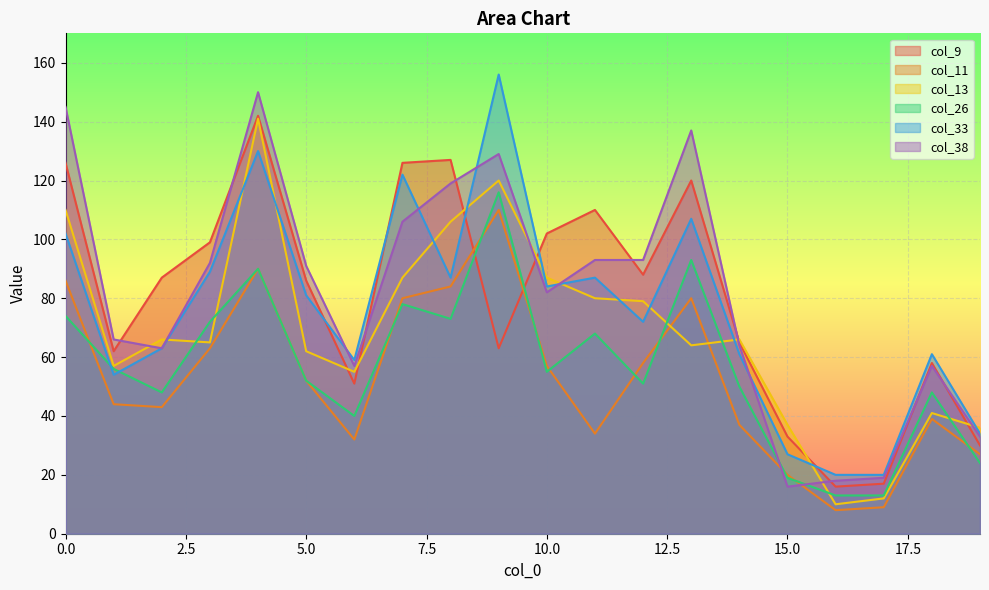

Reading left to right, what are all the values shown in this chart?

col_9: 0=126	1=62	2=87	3=99	4=142	5=86	6=51	7=126	8=127	9=63	10=102	11=110	12=88	13=120	14=65	15=33	16=16	17=17	18=58	19=30
col_11: 0=86	1=44	2=43	3=63	4=90	5=52	6=32	7=80	8=84	9=110	10=57	11=34	12=58	13=80	14=37	15=20	16=8	17=9	18=39	19=27
col_13: 0=110	1=57	2=66	3=65	4=141	5=62	6=55	7=87	8=106	9=120	10=87	11=80	12=79	13=64	14=66	15=37	16=10	17=12	18=41	19=36
col_26: 0=74	1=56	2=48	3=72	4=90	5=52	6=40	7=78	8=73	9=116	10=55	11=68	12=51	13=93	14=50	15=19	16=13	17=13	18=48	19=24
col_33: 0=102	1=54	2=63	3=89	4=130	5=81	6=59	7=122	8=87	9=156	10=84	11=87	12=72	13=107	14=61	15=27	16=20	17=20	18=61	19=34
col_38: 0=145	1=66	2=63	3=92	4=150	5=91	6=57	7=106	8=119	9=129	10=82	11=93	12=93	13=137	14=64	15=16	16=18	17=19	18=57	19=33